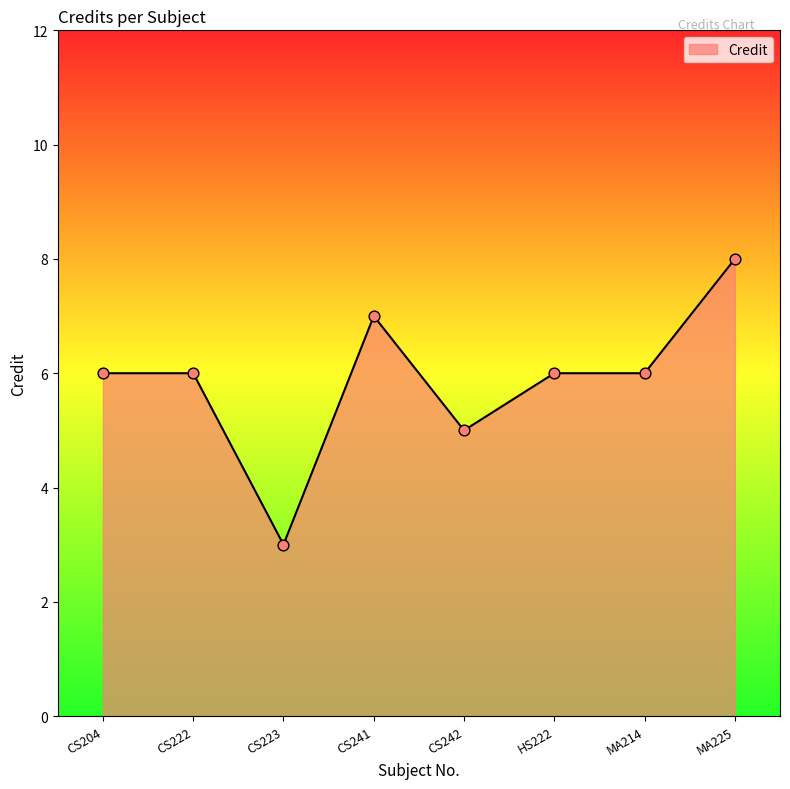

Between HS222 and CS241, which is larger?

CS241